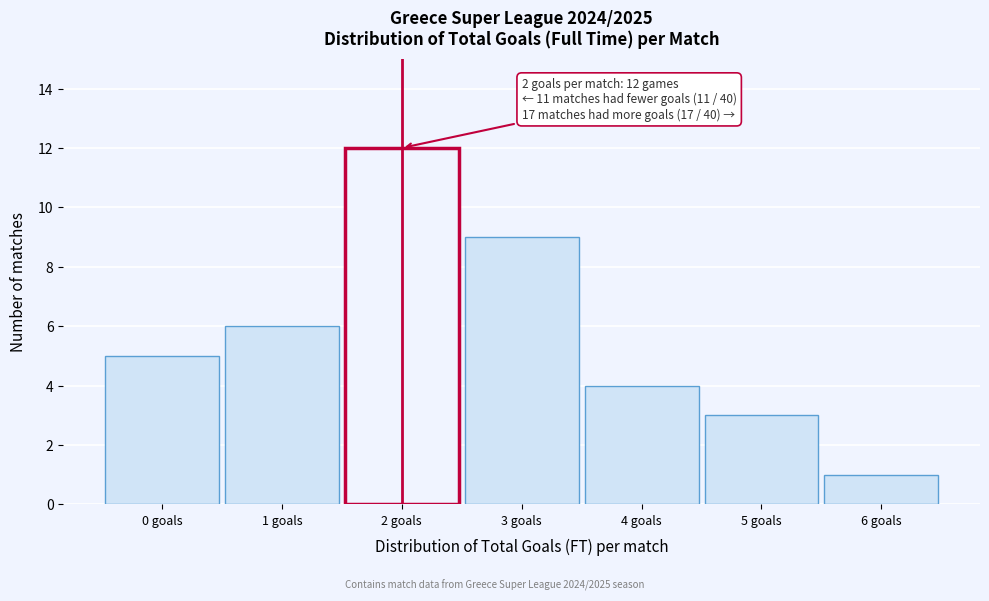

Reading right to left, list all the values displayed in this chart.

1	3	4	9	12	6	5